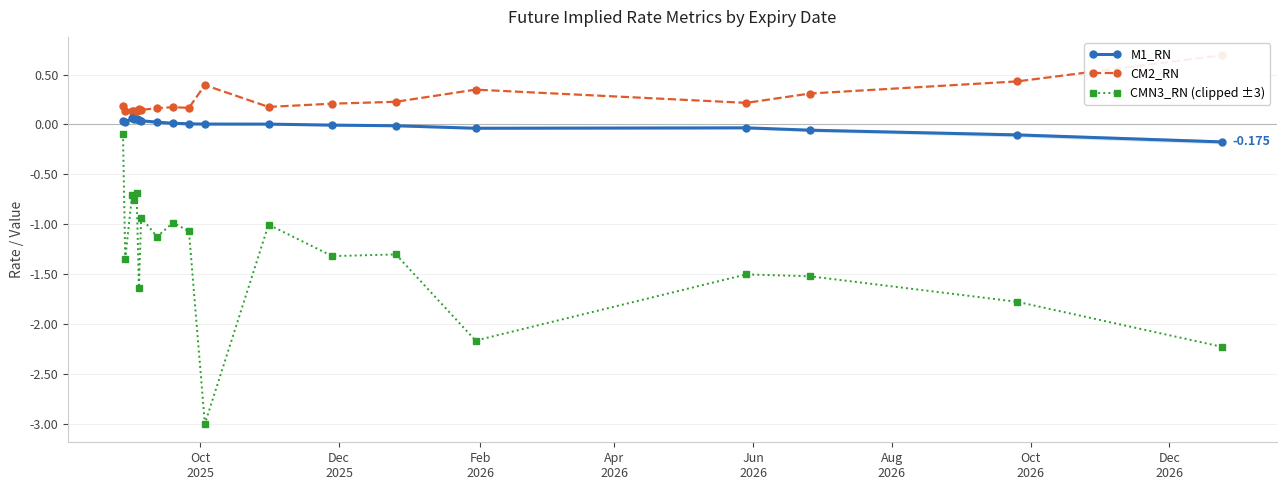

How many lines are shown in the chart?

3